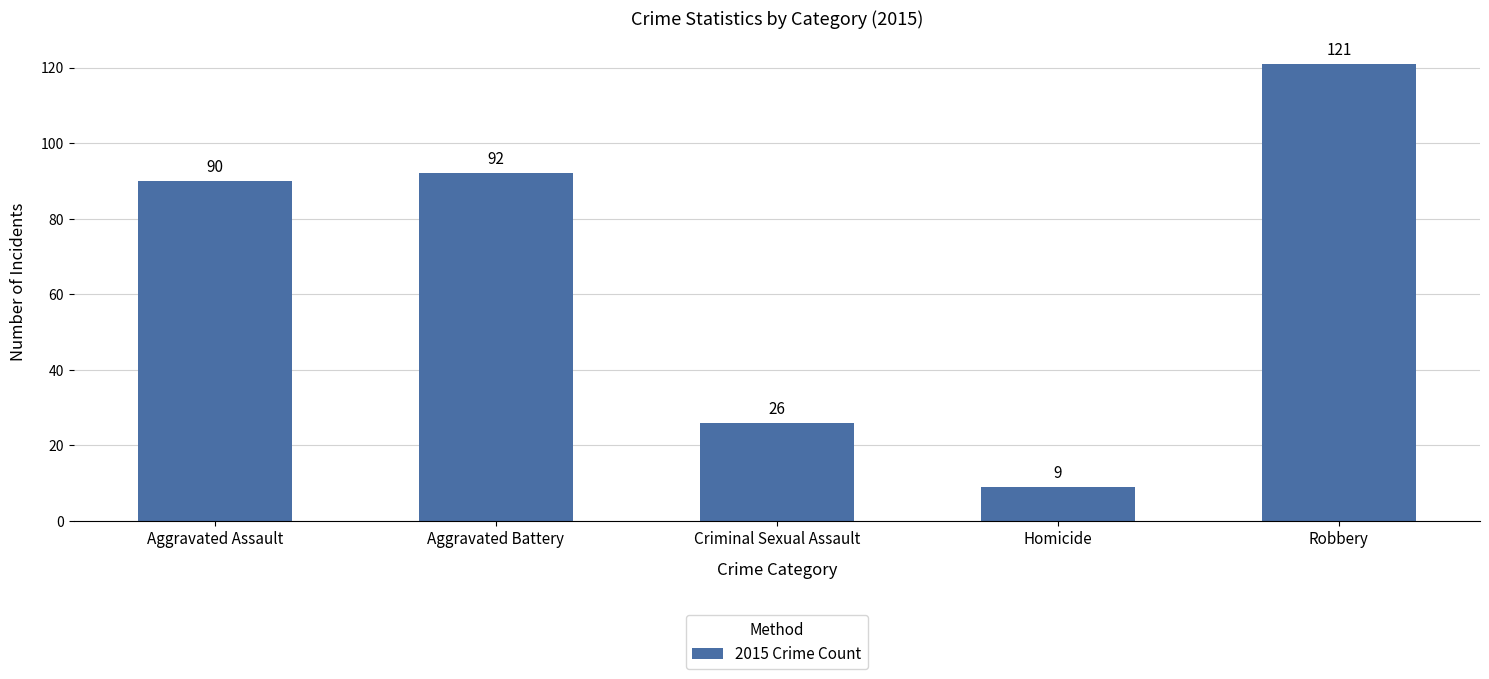

What is the average value?

68